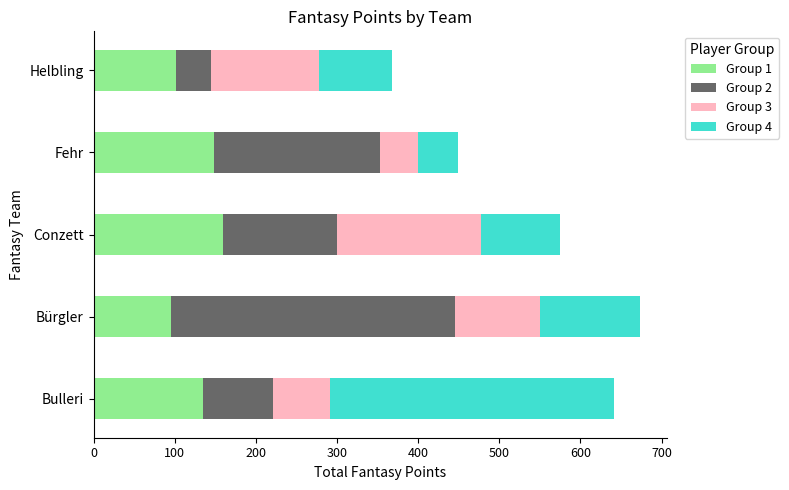

What is the total value across all series at Bürgler?

673